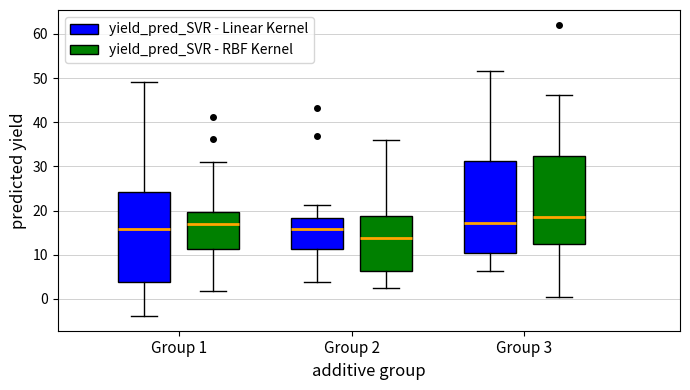

Where is the upper edge of the box for Group 2 (yield_pred_SVR - Linear Kernel) on the y-axis? The values are not printed on the chart, so give them approximately, as read against the axis.

18